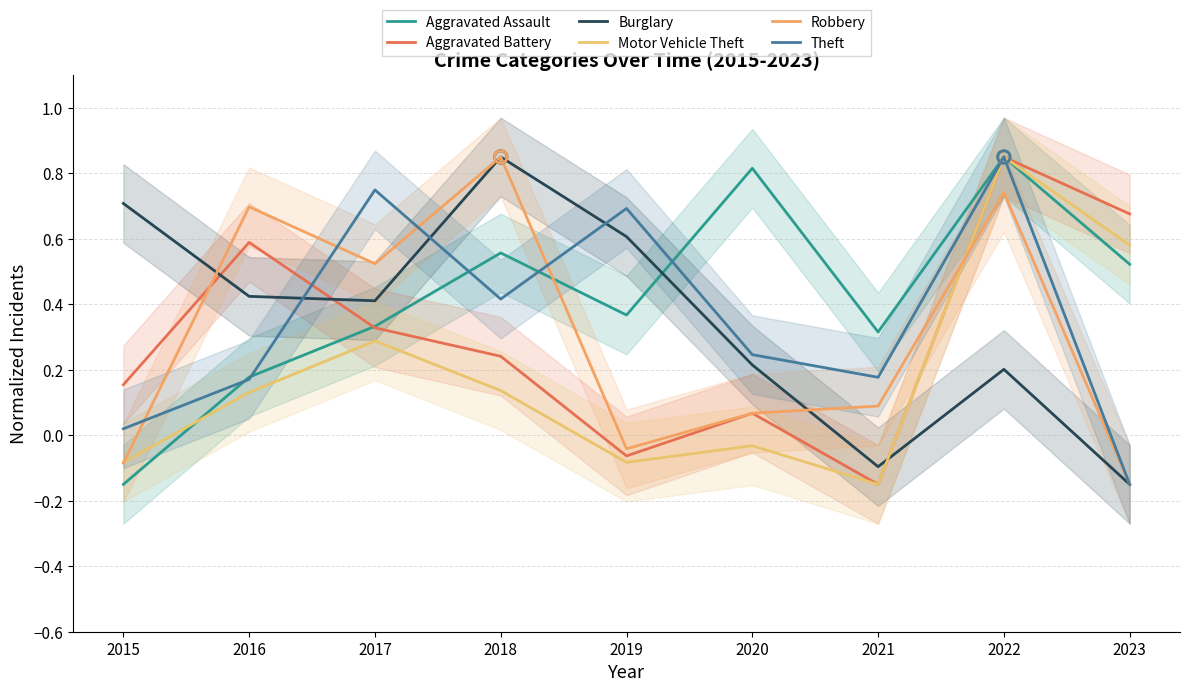

Which series has the largest total across all categories?

Aggravated Assault